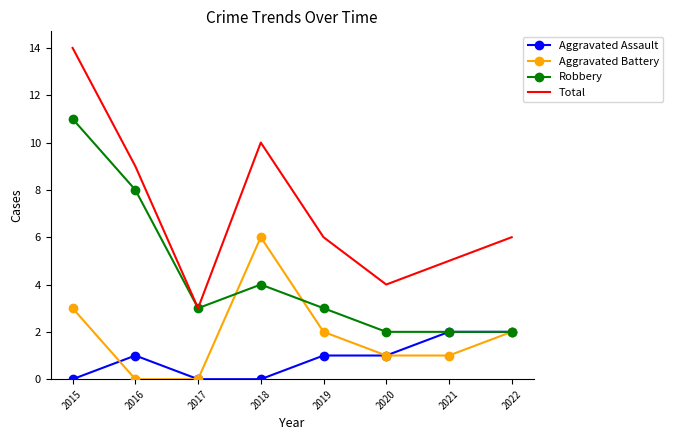

Which series has the widest spread of values?

Total